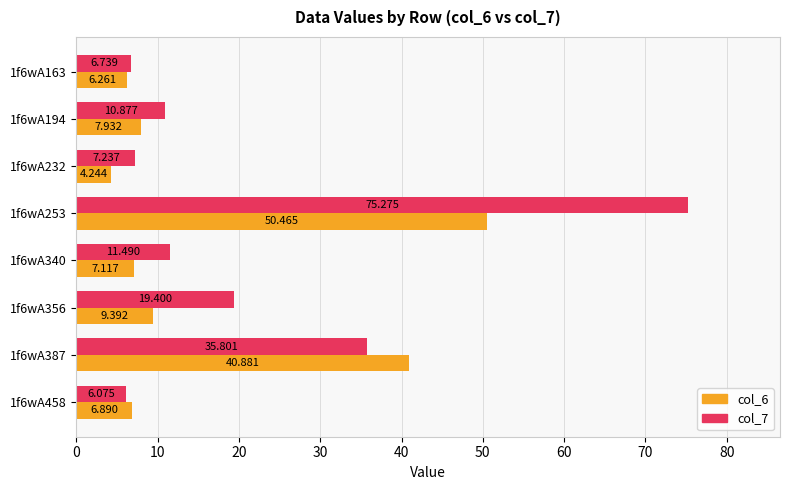

Is the value of col_7 at 1f6wA163 greater than the value of col_6 at 1f6wA232?

Yes